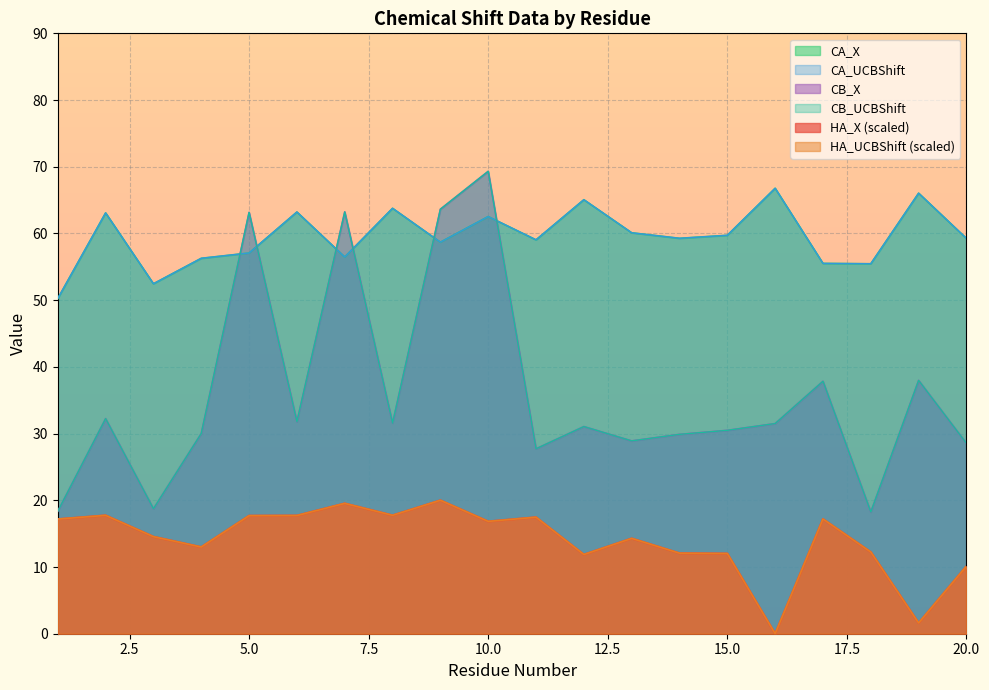

What is the value of the HA_X point at the 1st from the left?

17.2